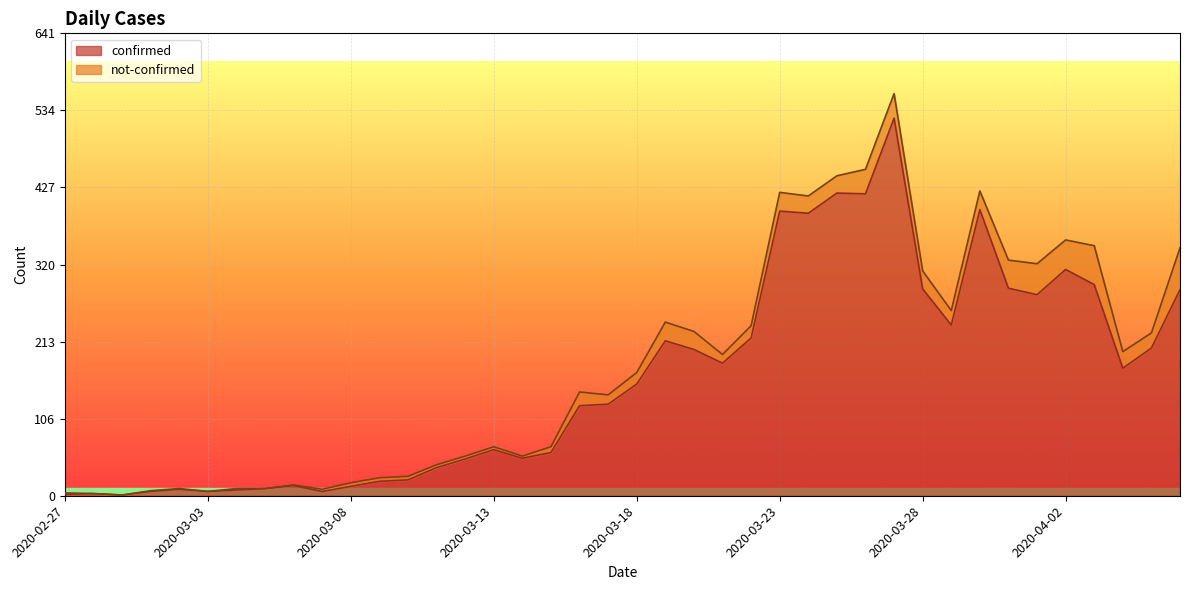

Reading left to right, list all the values displayed in this chart.

2	3	1	6	9	6	8	10	14	6	13	20	22	39	51	64	52	60	125	127	155	215	203	184	219	395	392	420	419	524	287	237	397	288	279	314	293	177	205	286